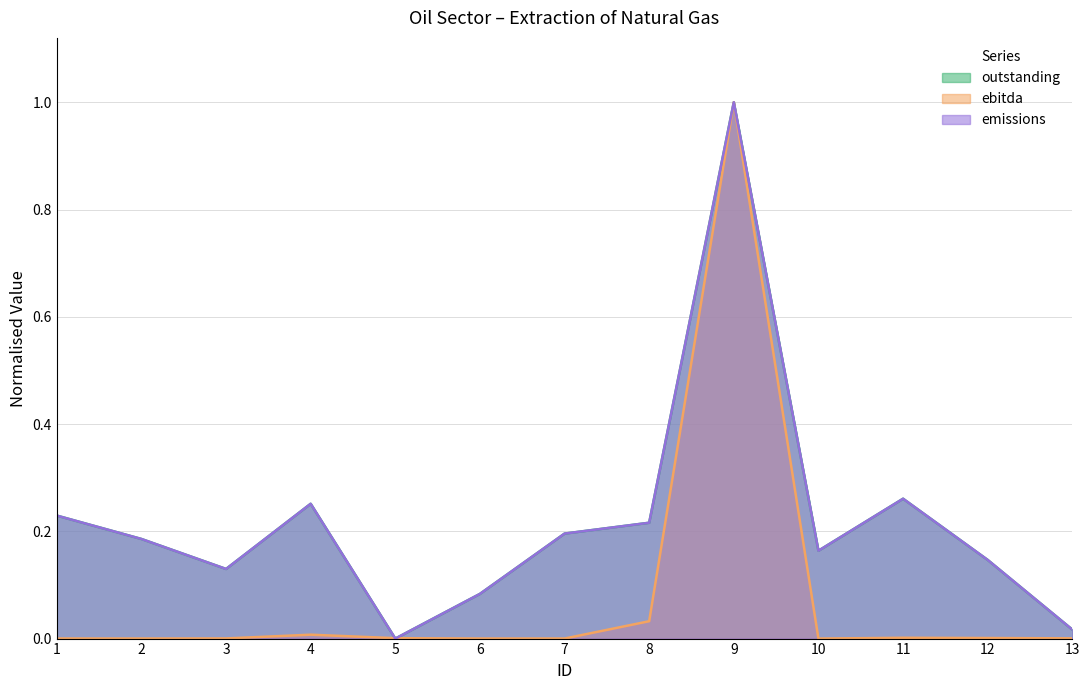

Which series has the largest range (max minus min)?

outstanding